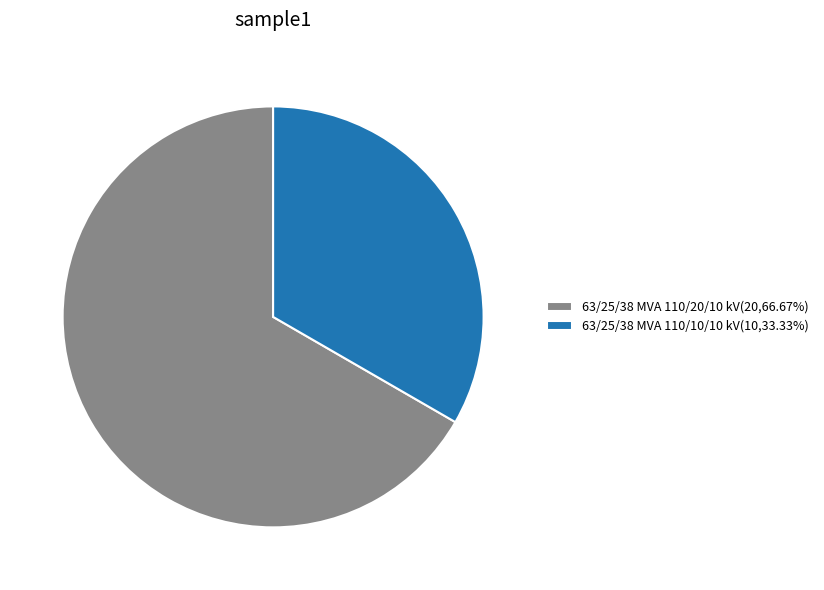

Combined, do 63/25/38 MVA 110/20/10 kV and 63/25/38 MVA 110/10/10 kV account for over 50%?

Yes